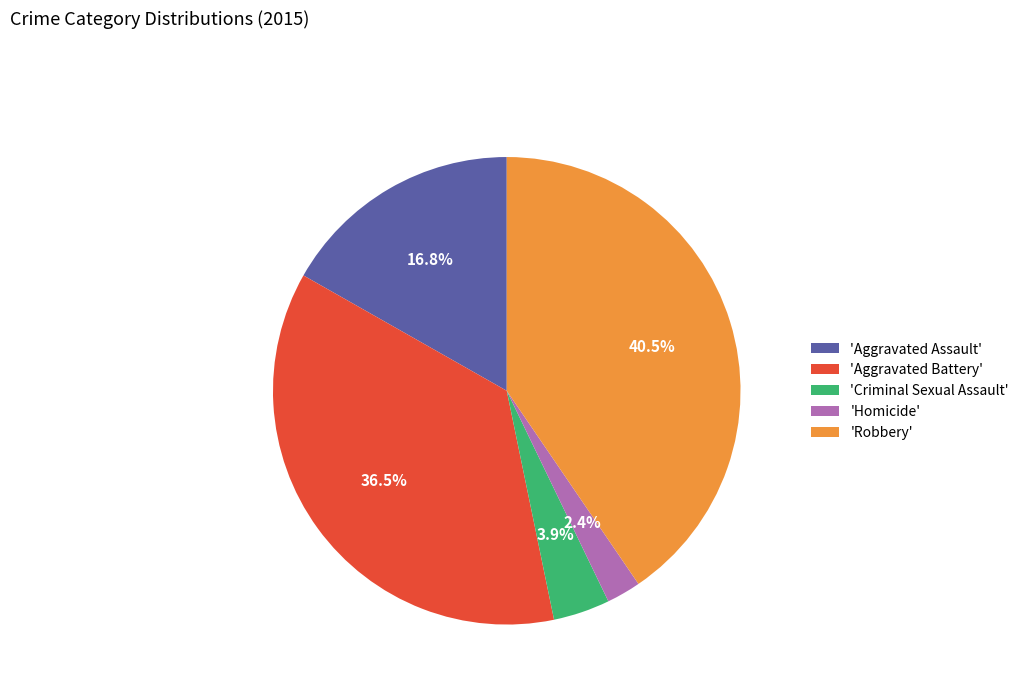

Combined, do 'Robbery' and 'Aggravated Battery' account for over 50%?

Yes